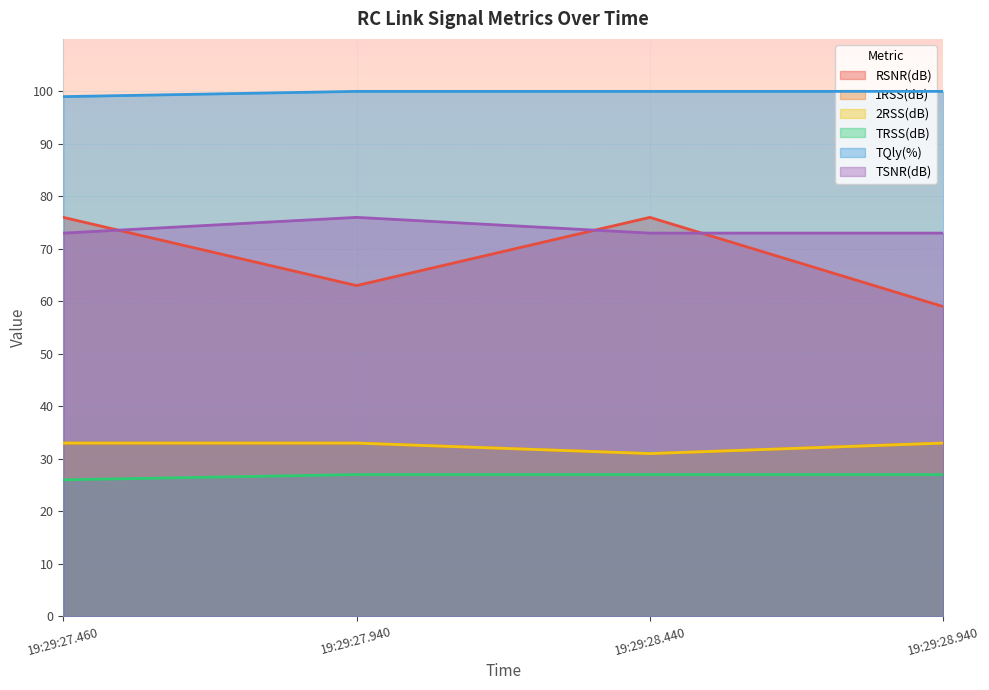

Is the value of TQly(%) at 19:29:27.940 greater than the value of 1RSS(dB) at 19:29:28.940?

Yes